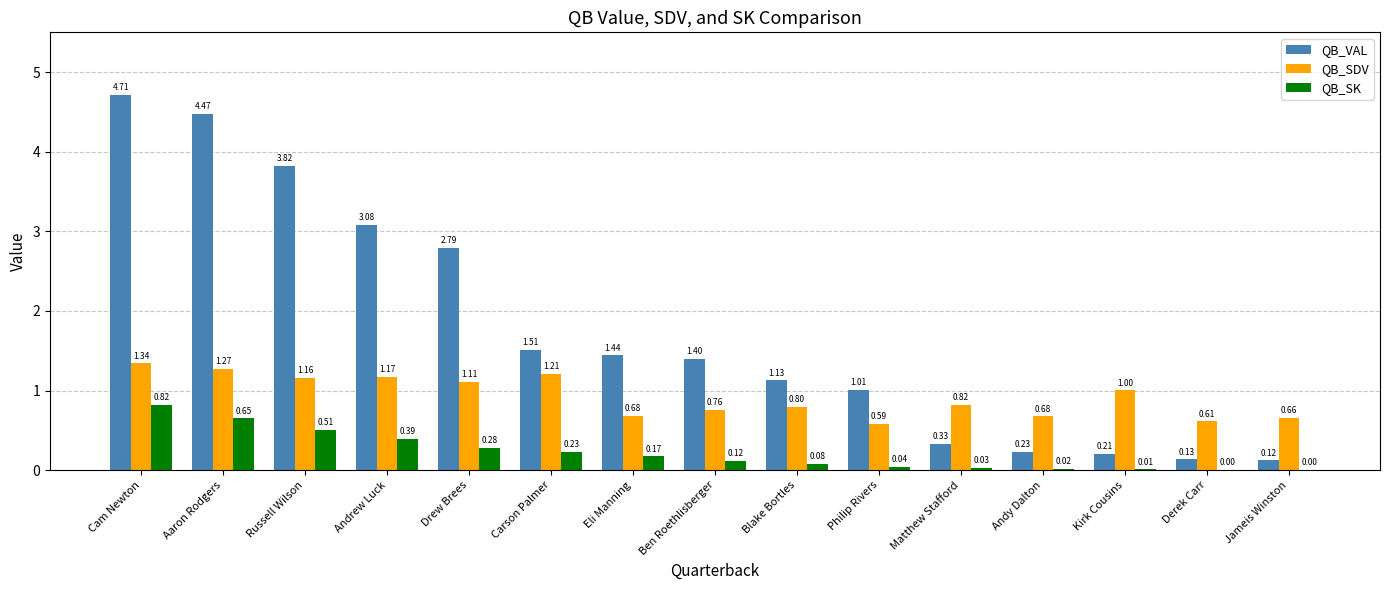

How many values in QB_SK are above zero?

14